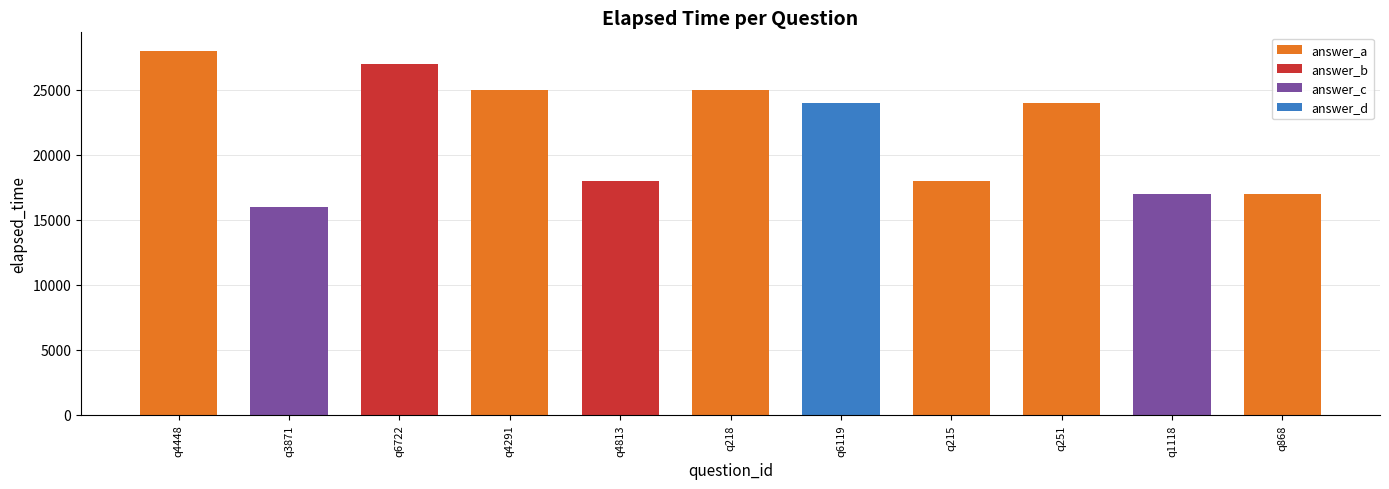

True or false: the data shows 17000 at q1118.

True